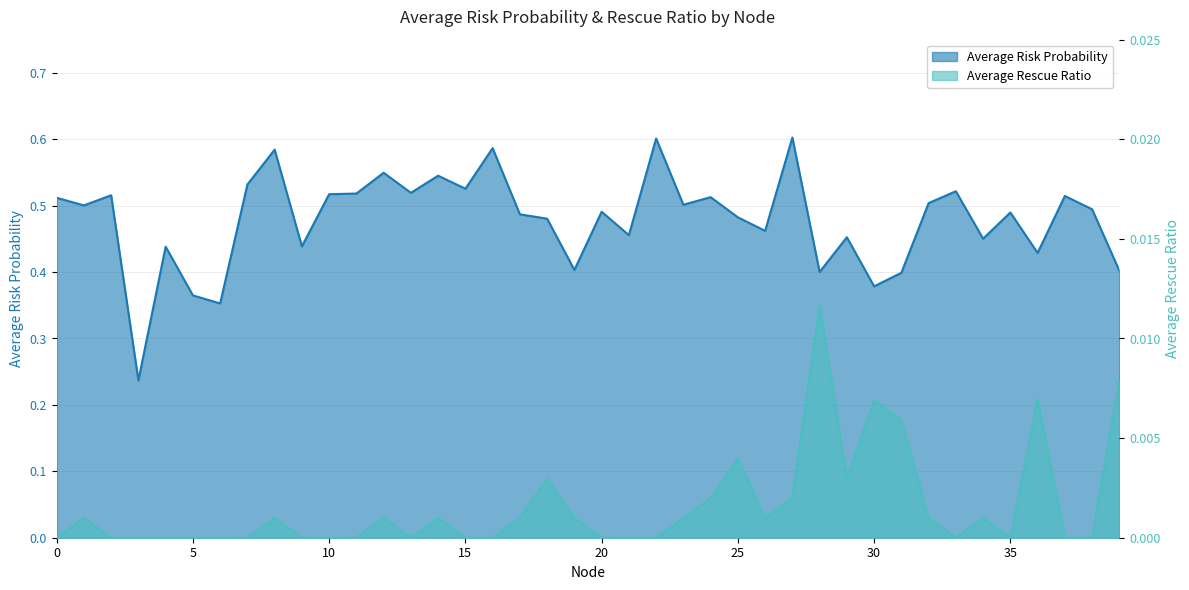

True or false: Average Rescue Ratio and Average Risk Probability intersect in this chart.

False